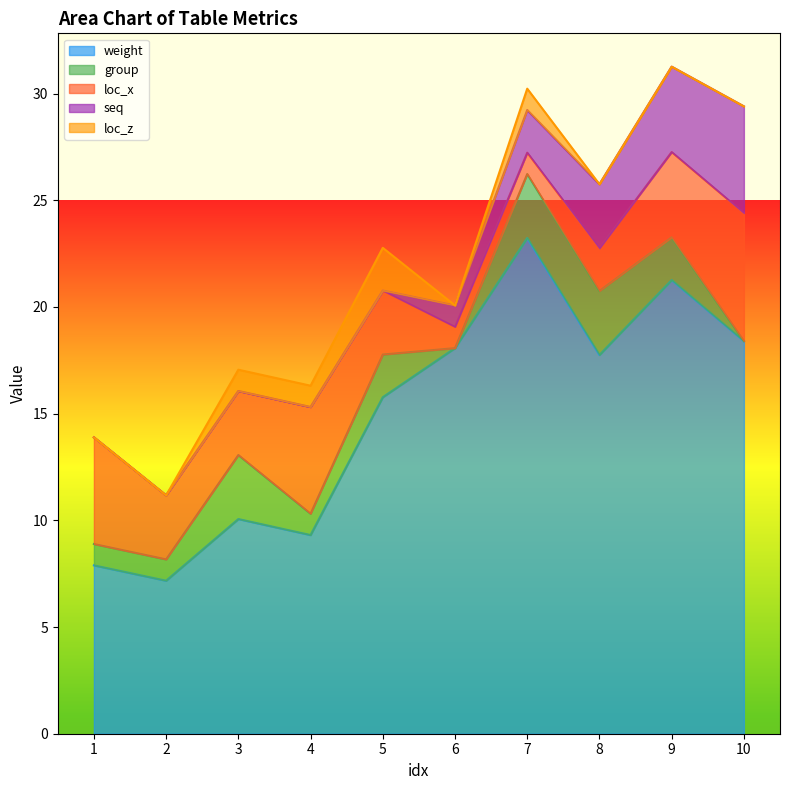

Rank the series by their maximum value, from lowest to highest.

loc_z, group, seq, loc_x, weight